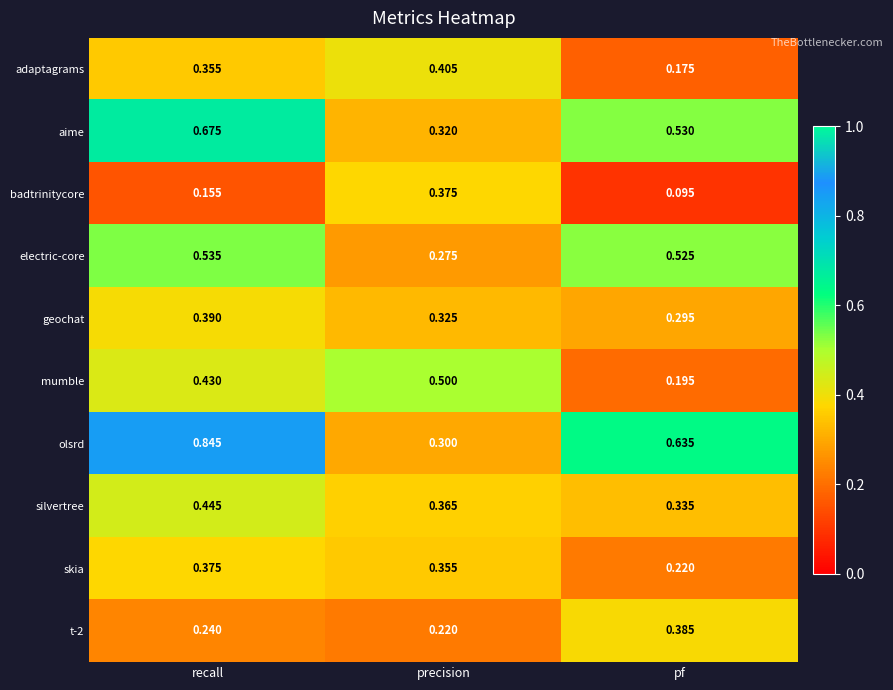

Which series has the largest total across all categories?

olsrd